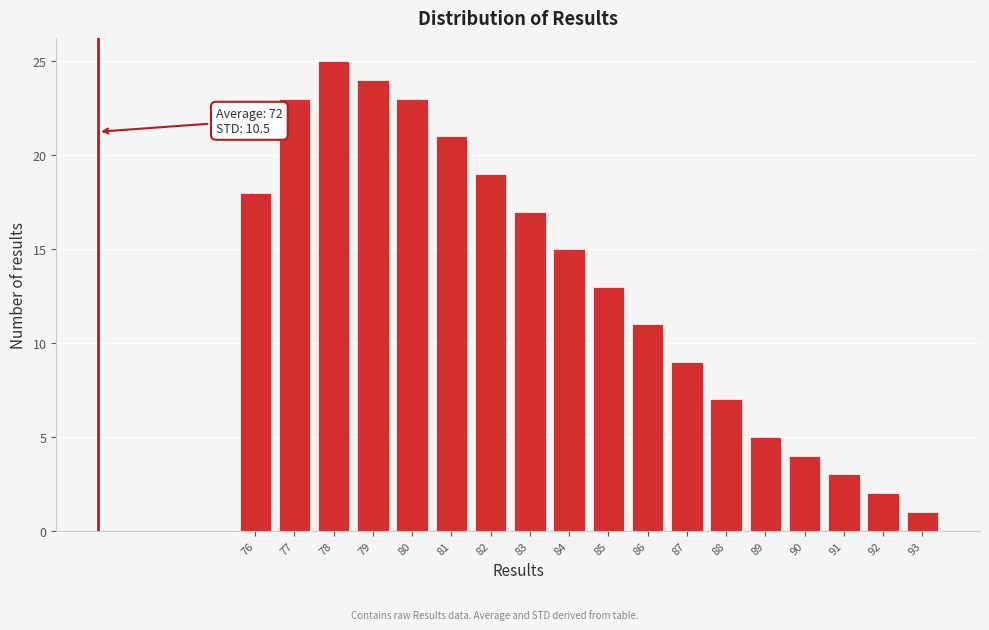

Reading left to right, transcribe all the data shown in this chart.

18	23	25	24	23	21	19	17	15	13	11	9	7	5	4	3	2	1